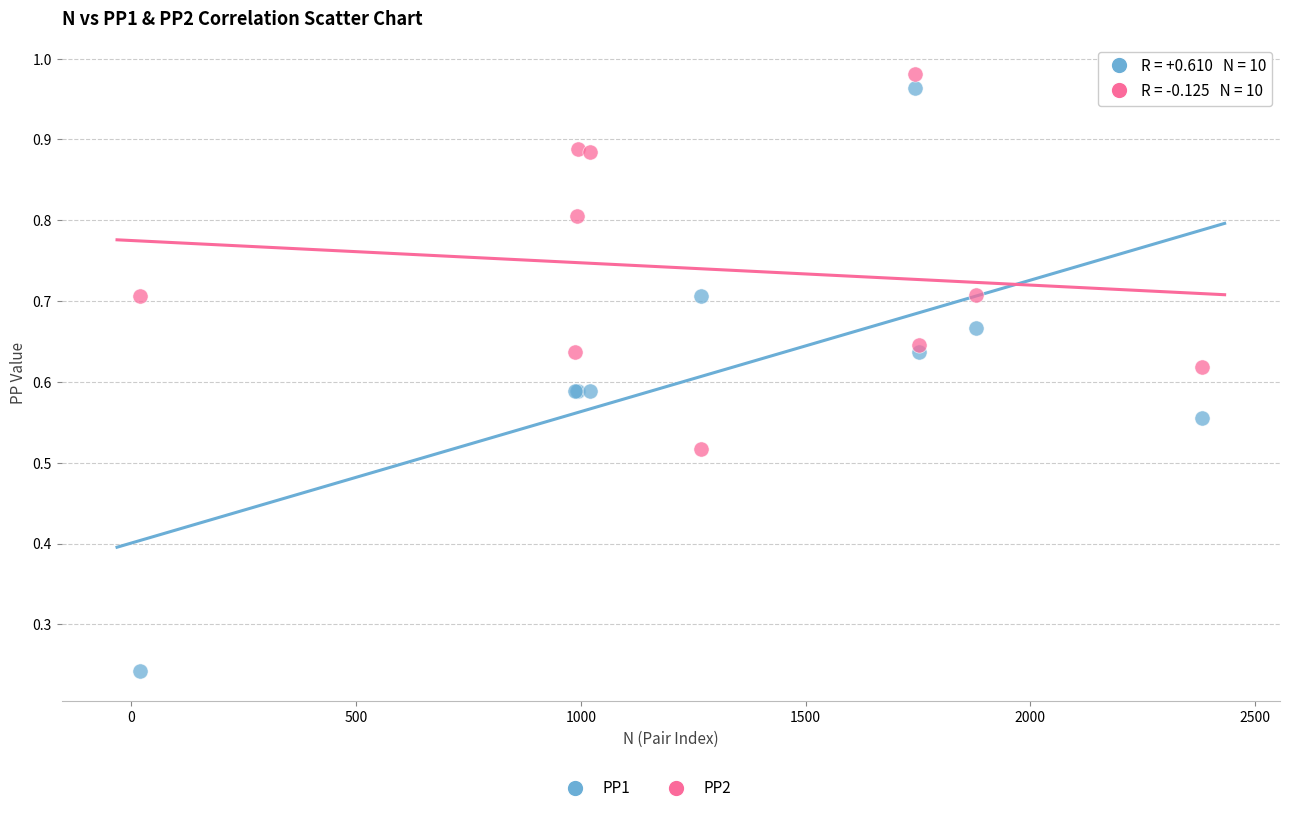

Which series has the widest spread of Y values?

PP1